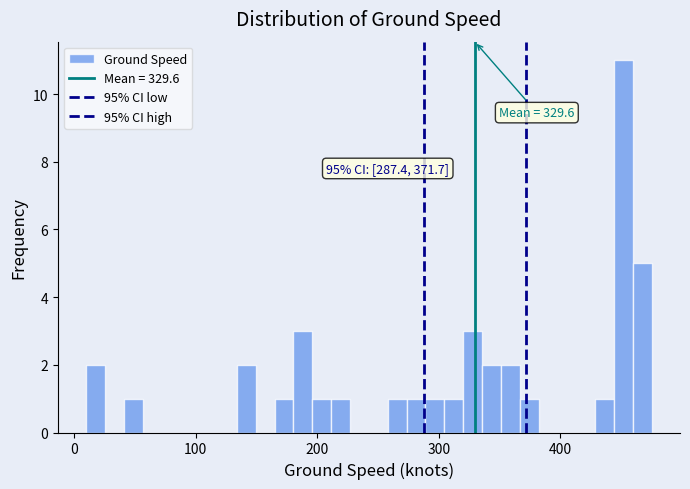

Around what value on the x-axis is the tallest bar? Give the approximate position of its centre, as read against the axis.

450